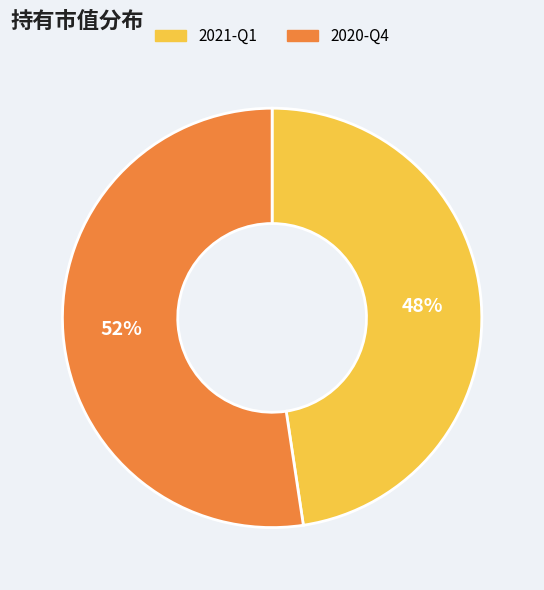

Is there any slice that represents more than half of the pie?

Yes